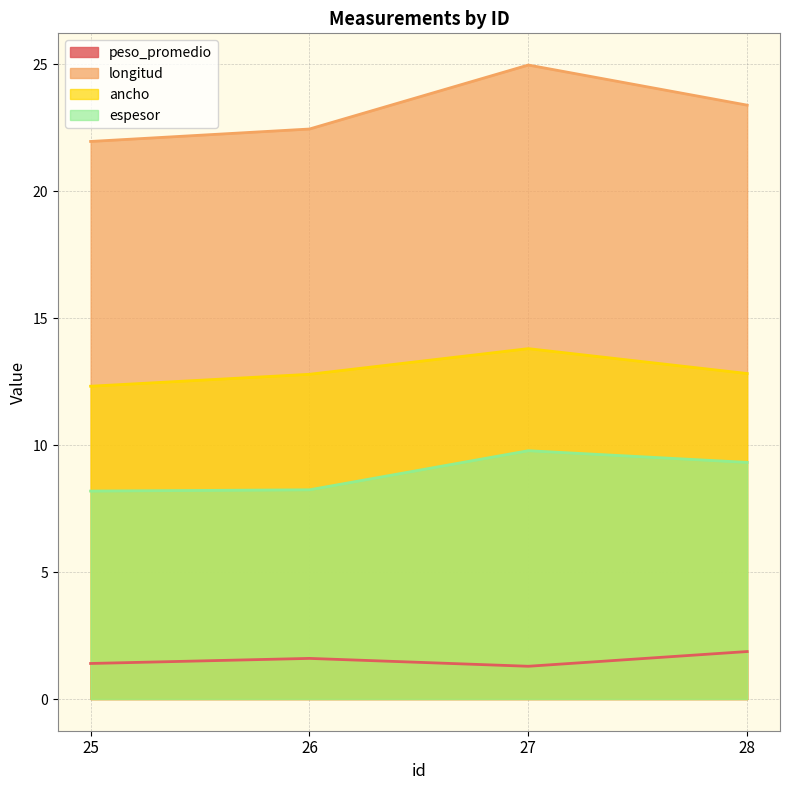

True or false: longitud and ancho cross at least once.

False